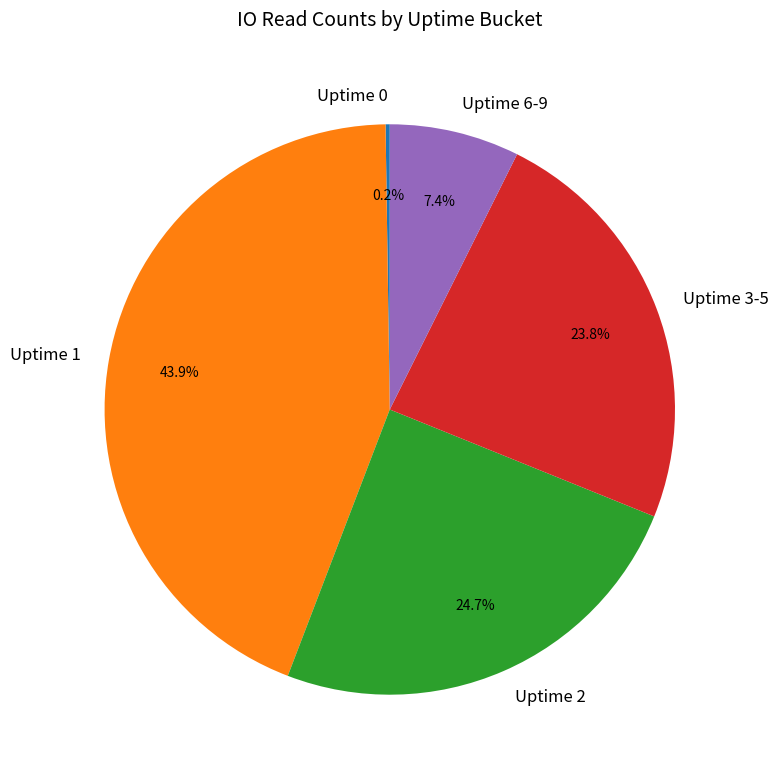

What percentage do Uptime 6-9 and Uptime 2 together represent?

32.1%